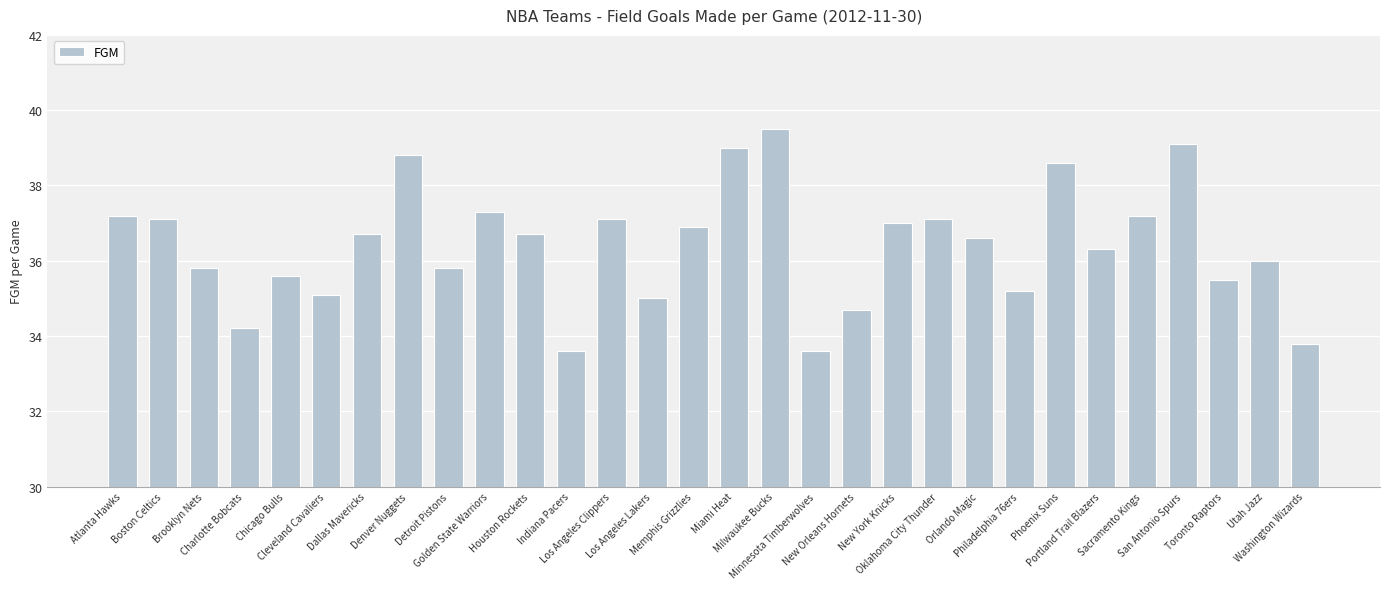

Between Los Angeles Clippers and Memphis Grizzlies, which is larger?

Los Angeles Clippers